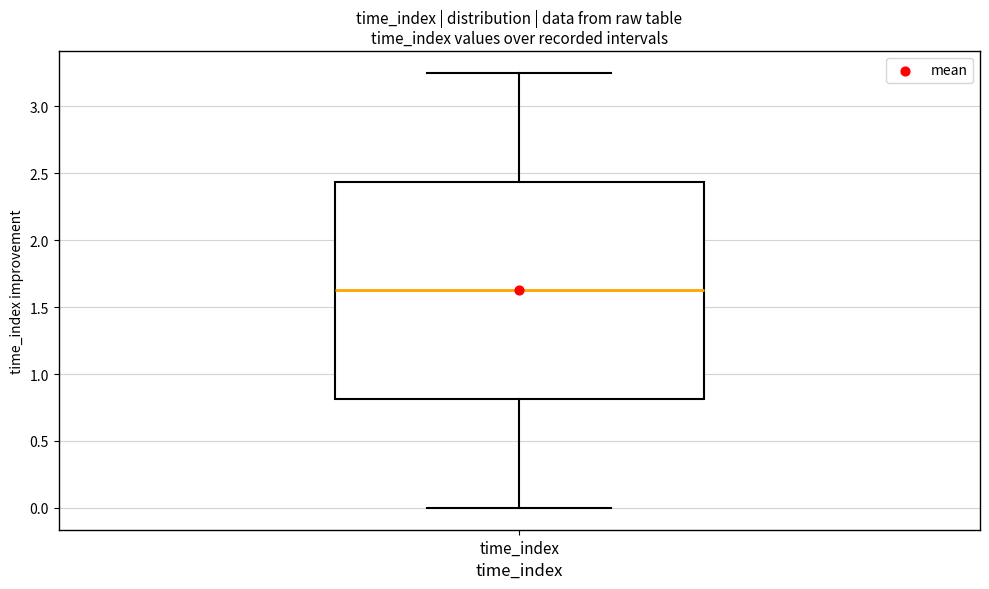

Read this box plot against the y-axis: the position of the median line, the range covered by the box, and the ends of both whiskers. The values are not printed on the chart, so give them approximately, as read against the axis.

median 1.65, box 0.80 to 2.45, whiskers 0.00 to 3.25